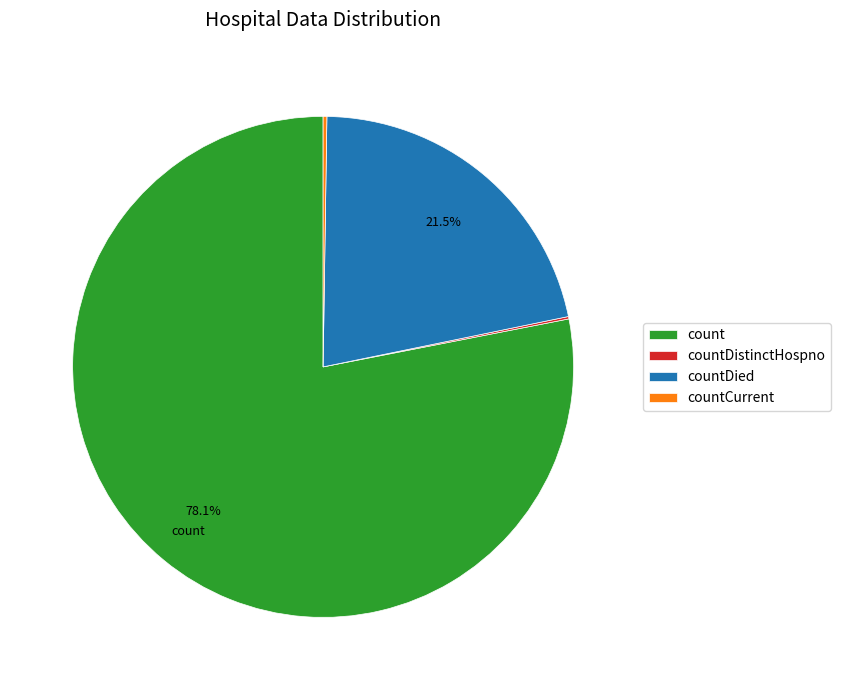

What is the largest slice in the pie chart?

count